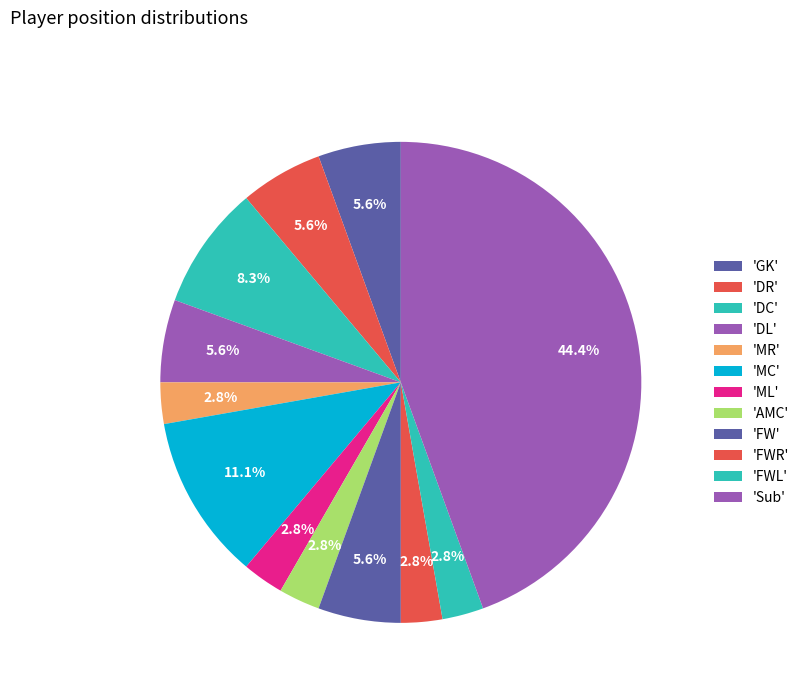

Count the number of slices in the pie.

12